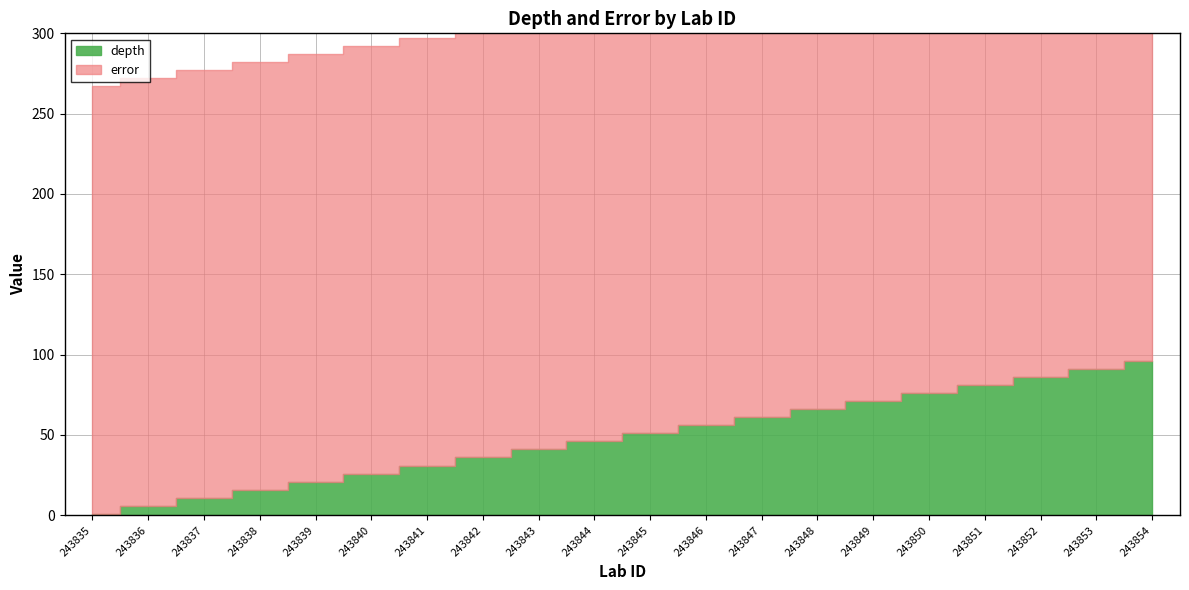

Rank the series at 243837 from lowest to highest value.

depth, error